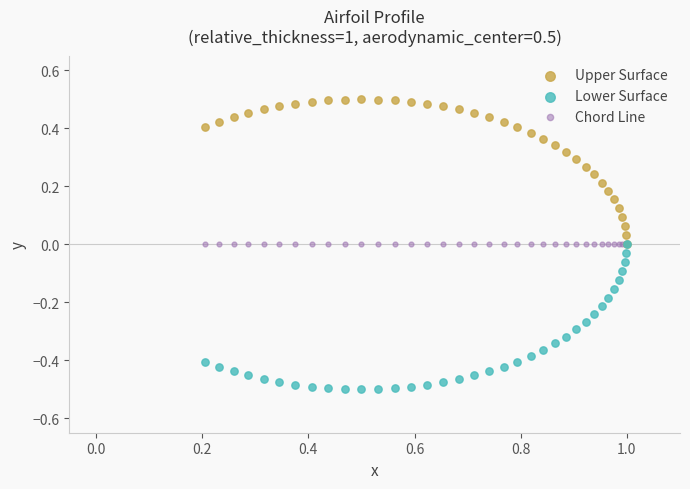

What are all the series names shown in the legend?

Upper Surface, Lower Surface, Chord Line